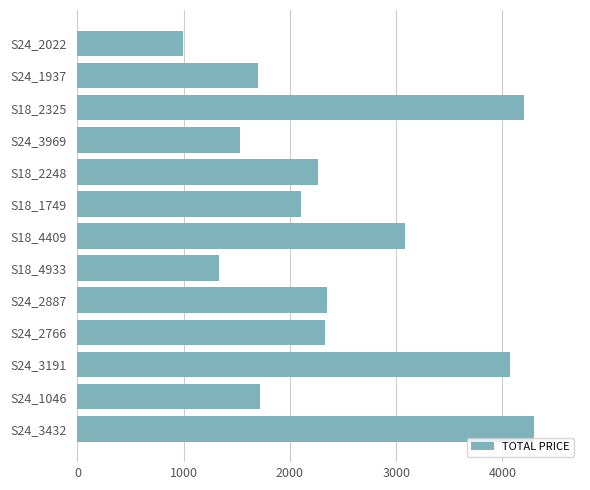

What is the value of the 10th bar from the top?

2326.4